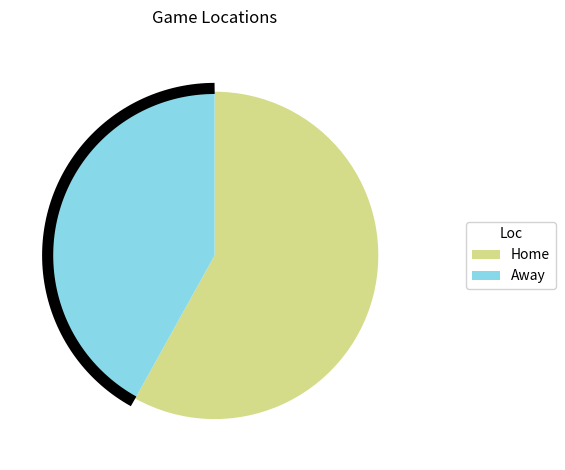

Which slice is the largest?

Home